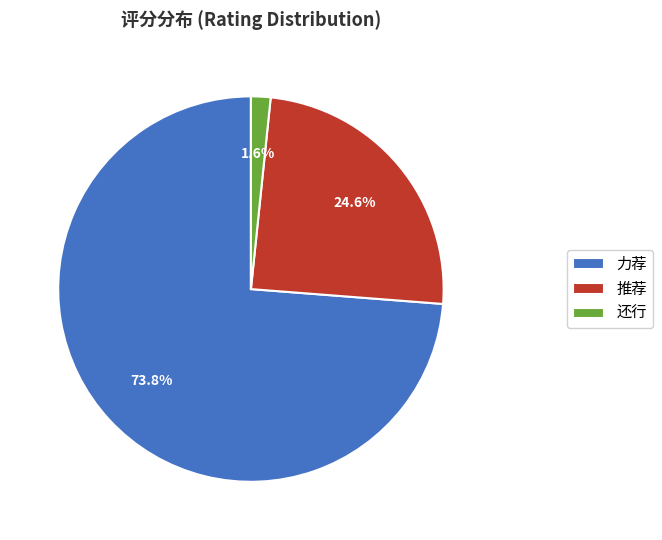

How many segments does this pie chart have?

3